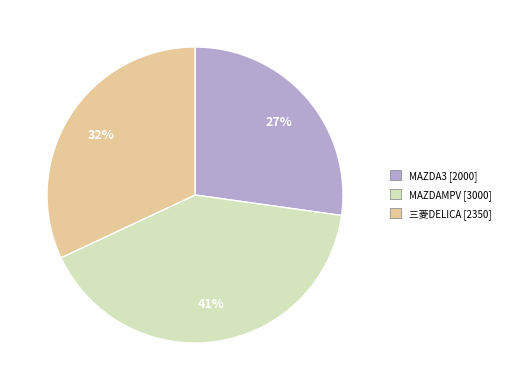

Does any single category account for the majority?

No